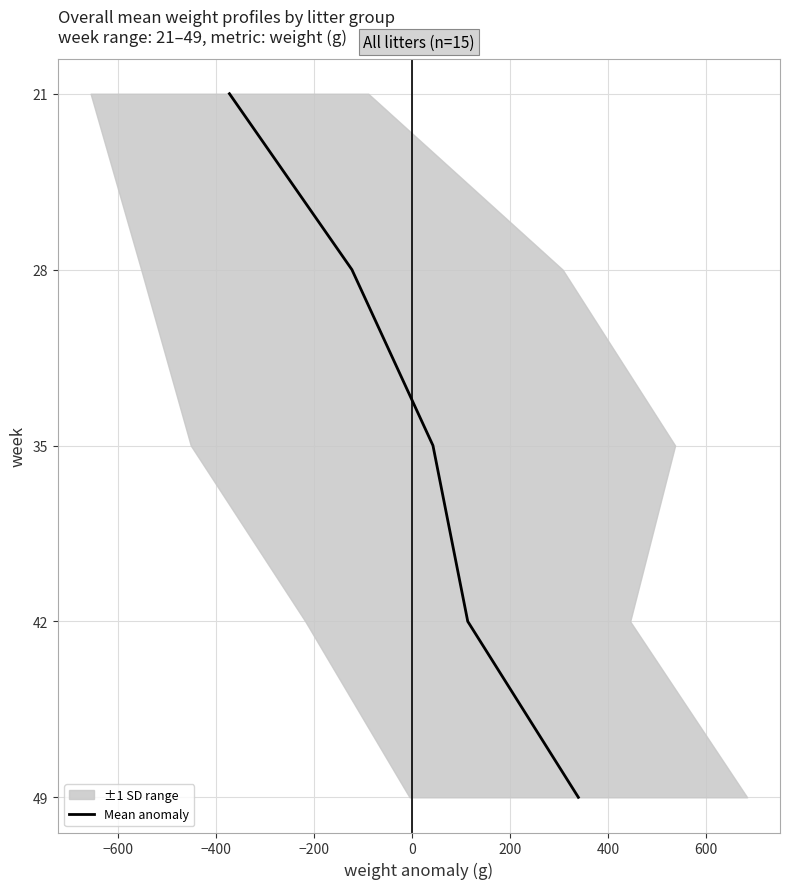

Reading right to left, list all the values displayed in this chart.

49	42	35	28	21